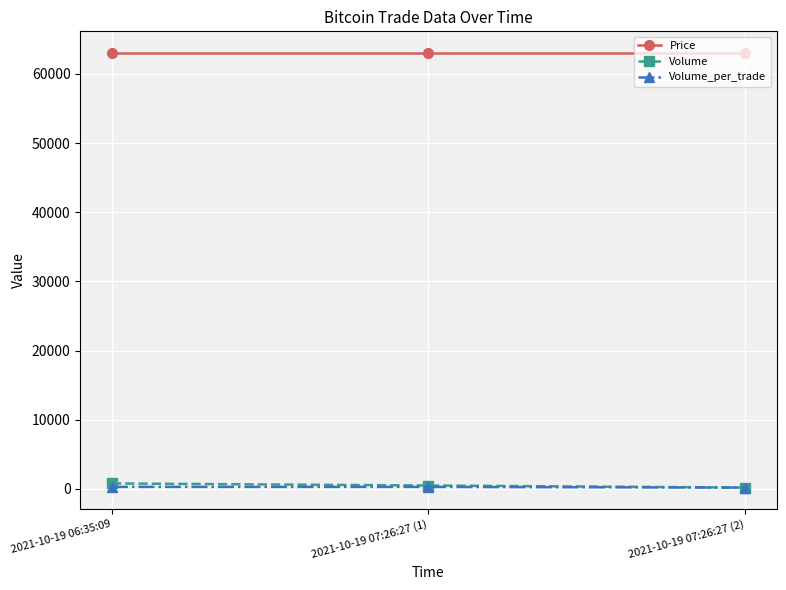

Read the Volume_per_trade value at 2021-10-19 06:35:09.

300